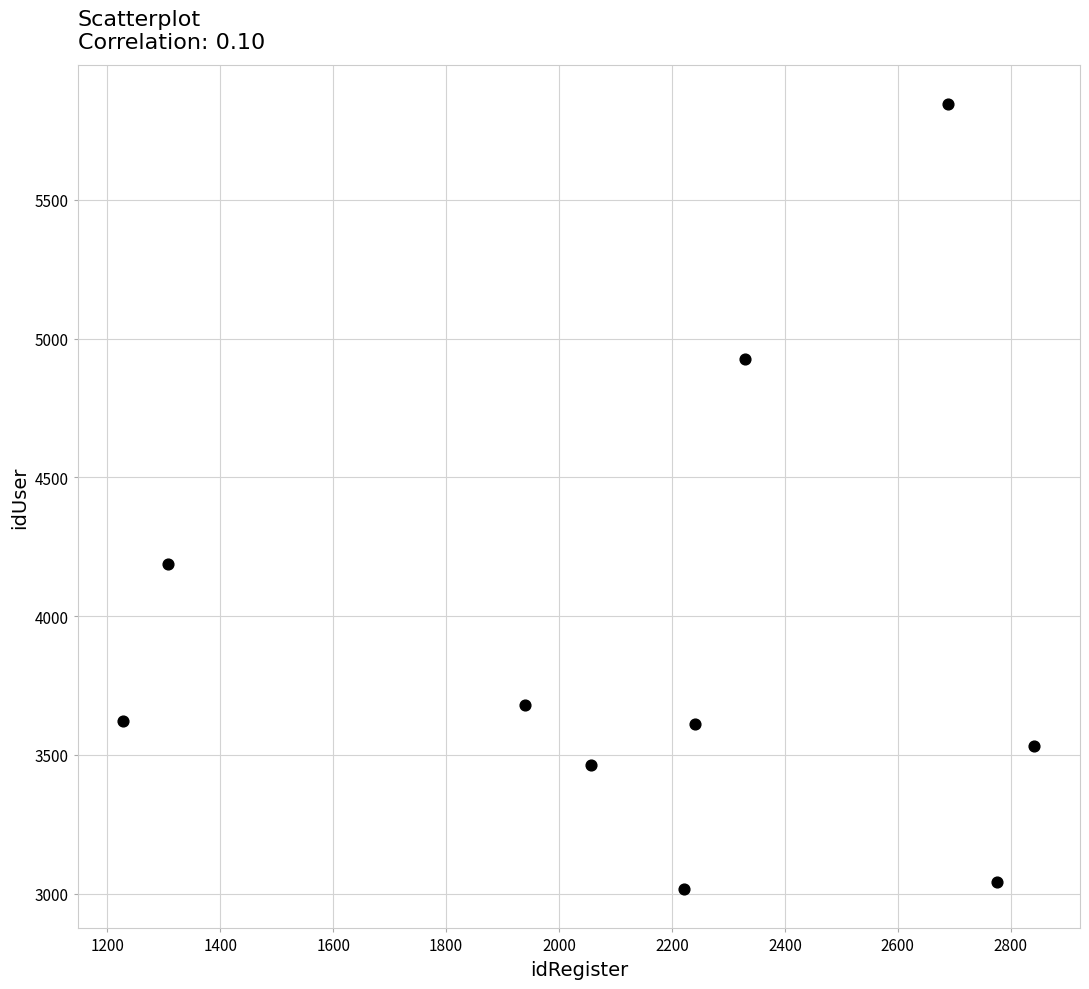

What is the average X value?

2163